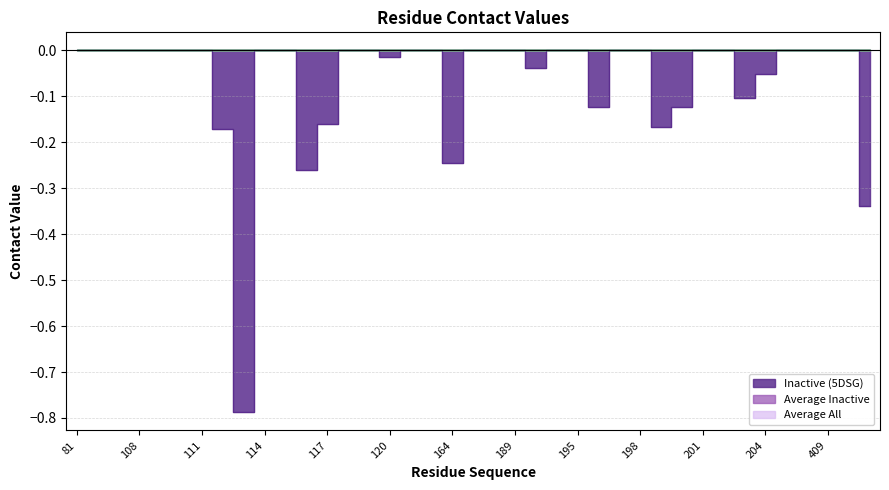

True or false: Inactive (5DSG) and Average All intersect in this chart.

False